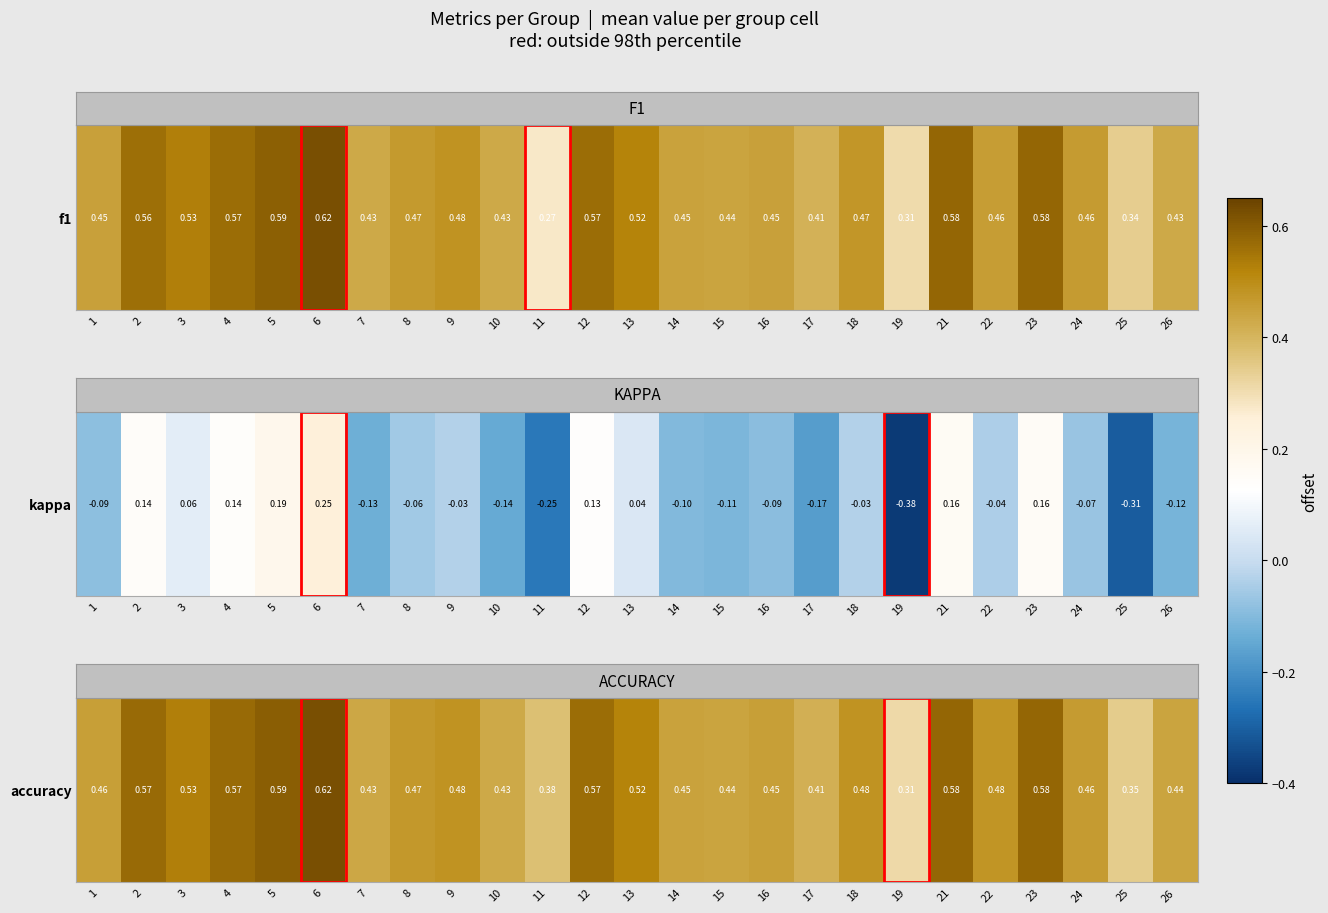

What is the difference between the maximum and minimum values?

0.3